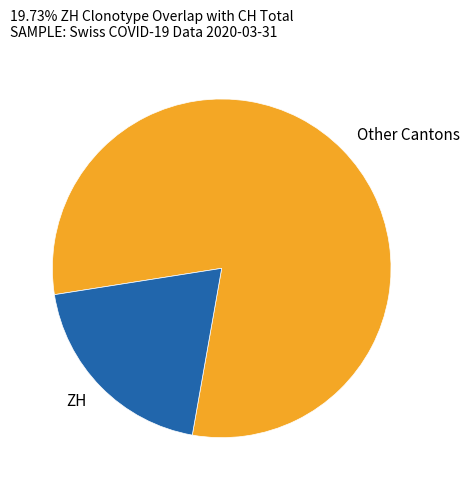

True or false: ZH accounts for 20% of the total.

True